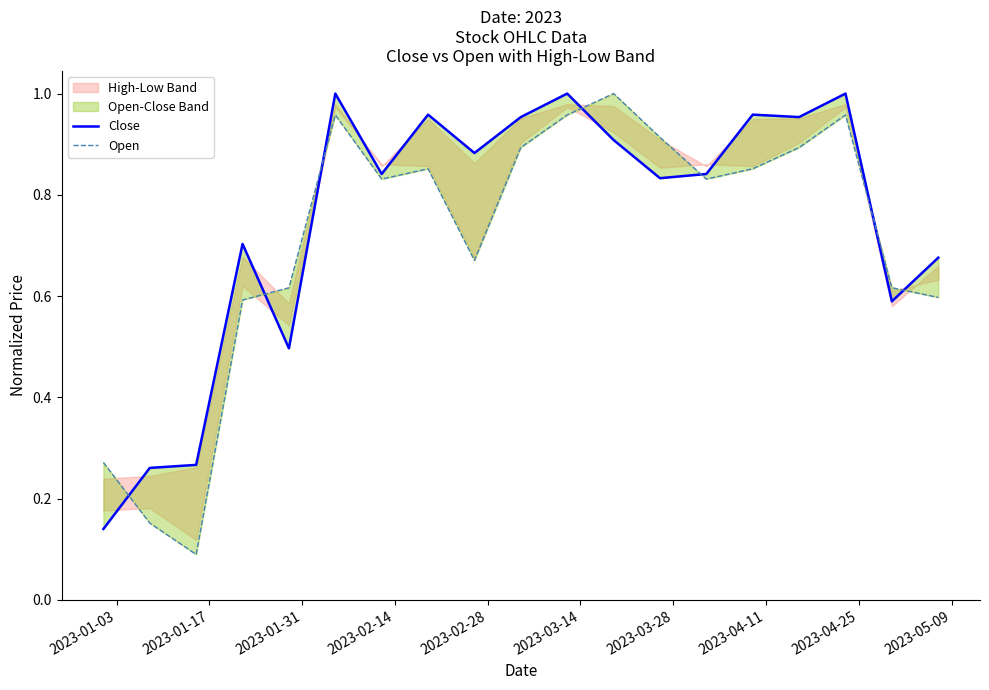

Is this an area chart (filled region under the line)?

No